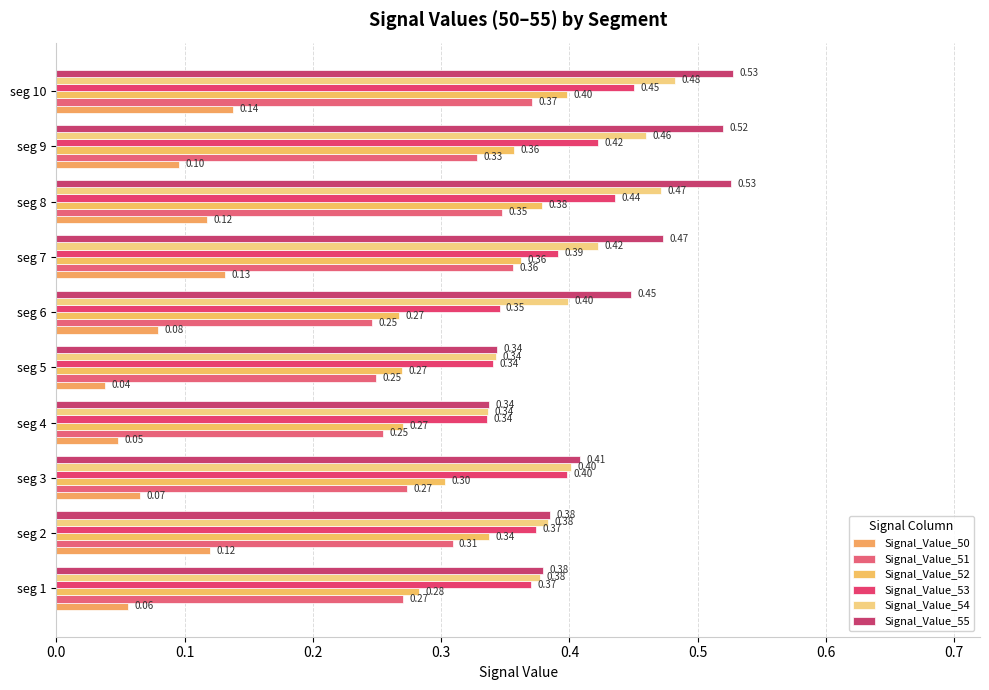

How many Signal_Value_53 values are between 0 and 1?

10